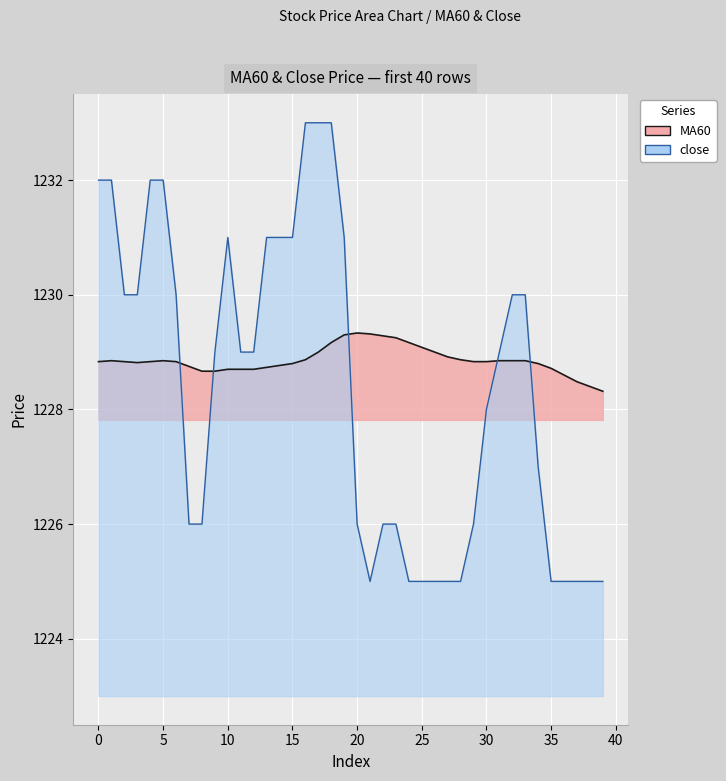

Is it true that the value at 30 is 1228.8?

True